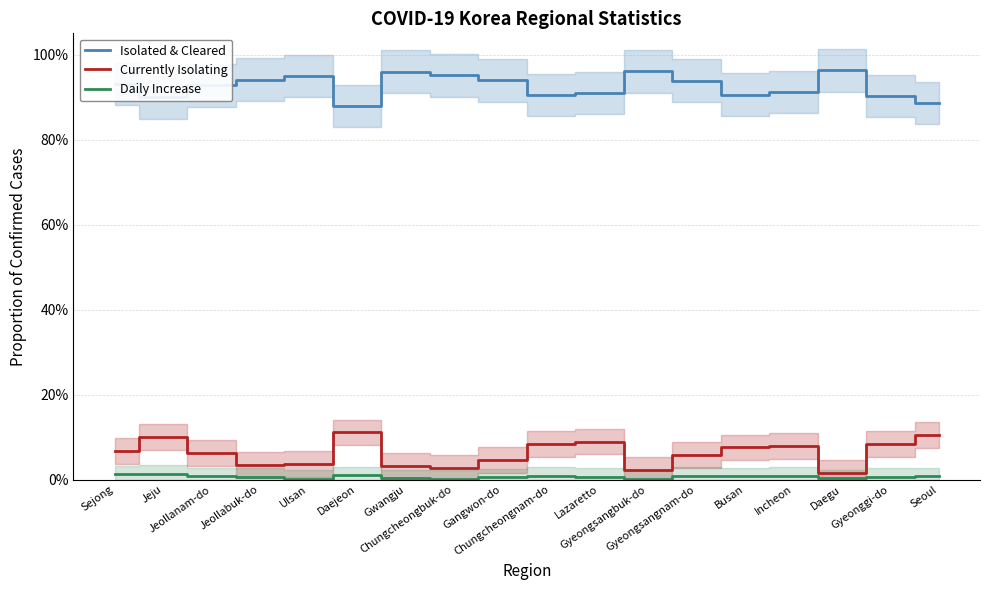

Which series has the largest range (max minus min)?

Currently Isolating